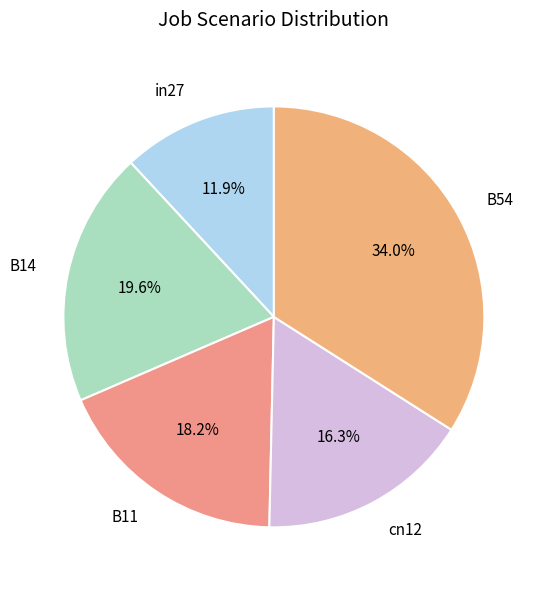

How many slices are in this pie chart?

5